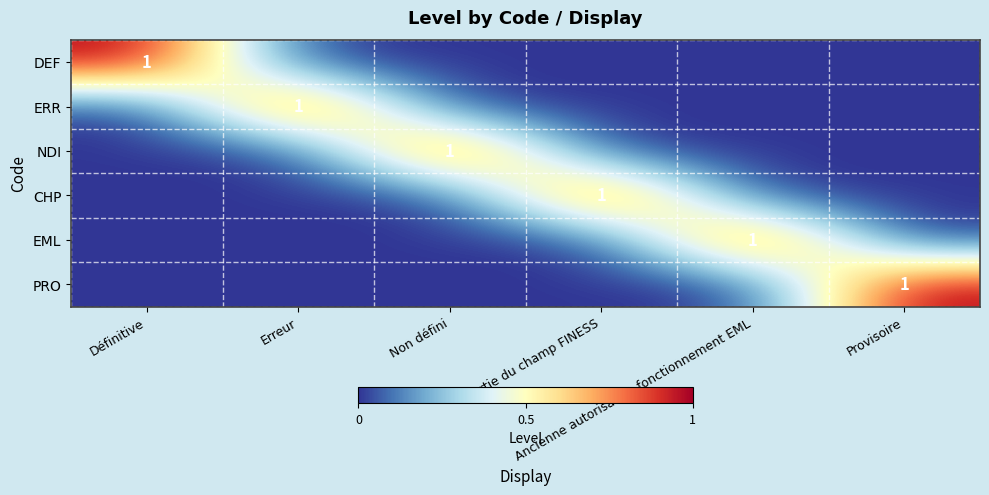

Is the value of DEF at Erreur greater than the value of ERR at Définitive?

No